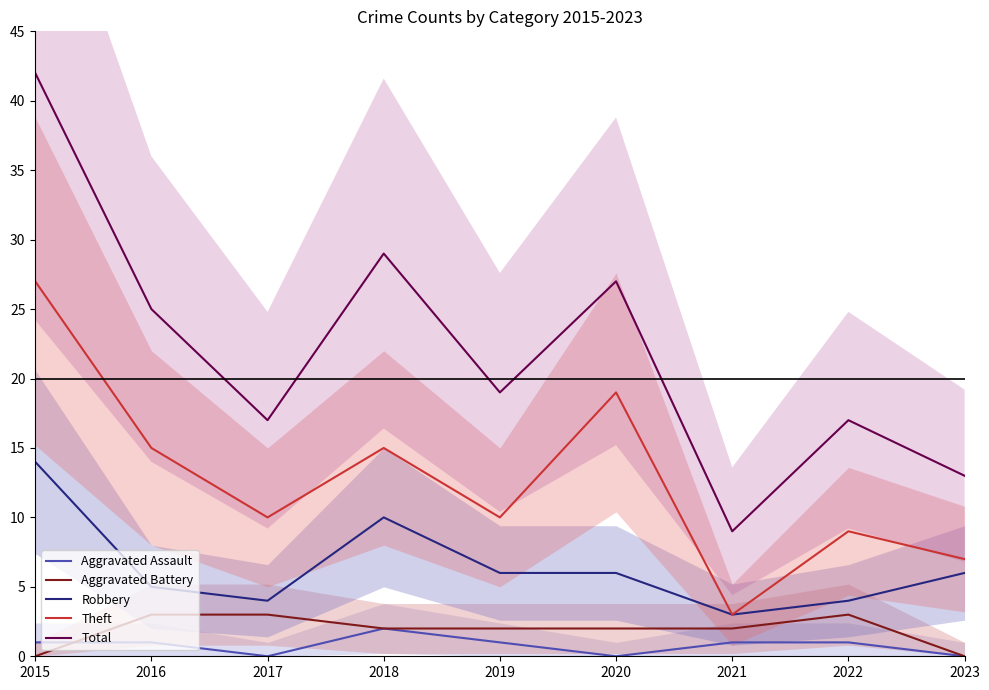

How many data points in Robbery are less than 6?

4